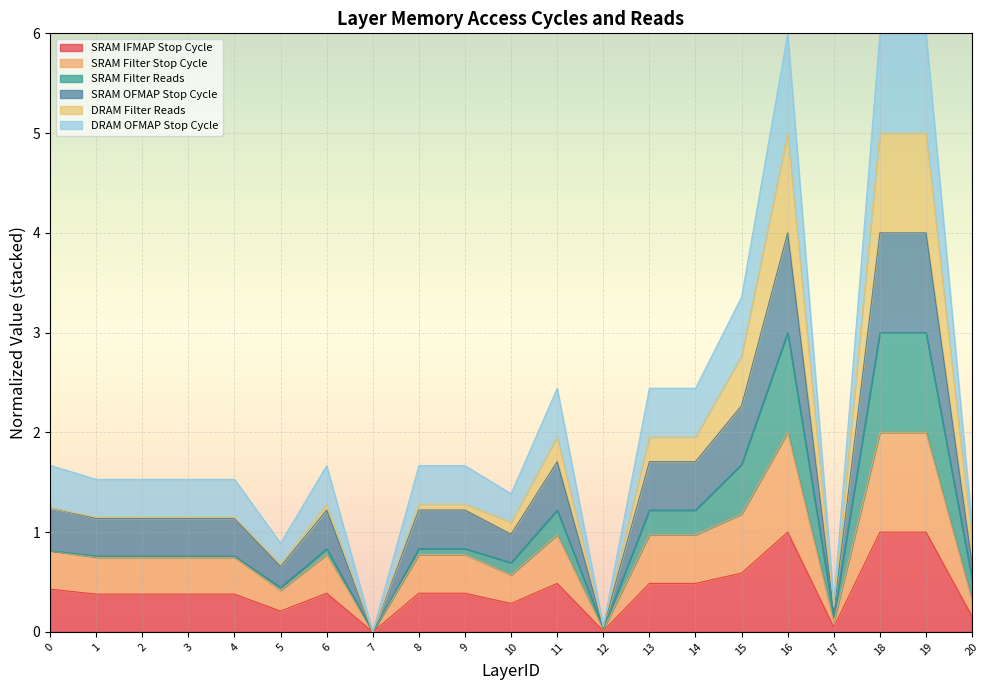

Which series has the largest total across all categories?

DRAM OFMAP Stop Cycle